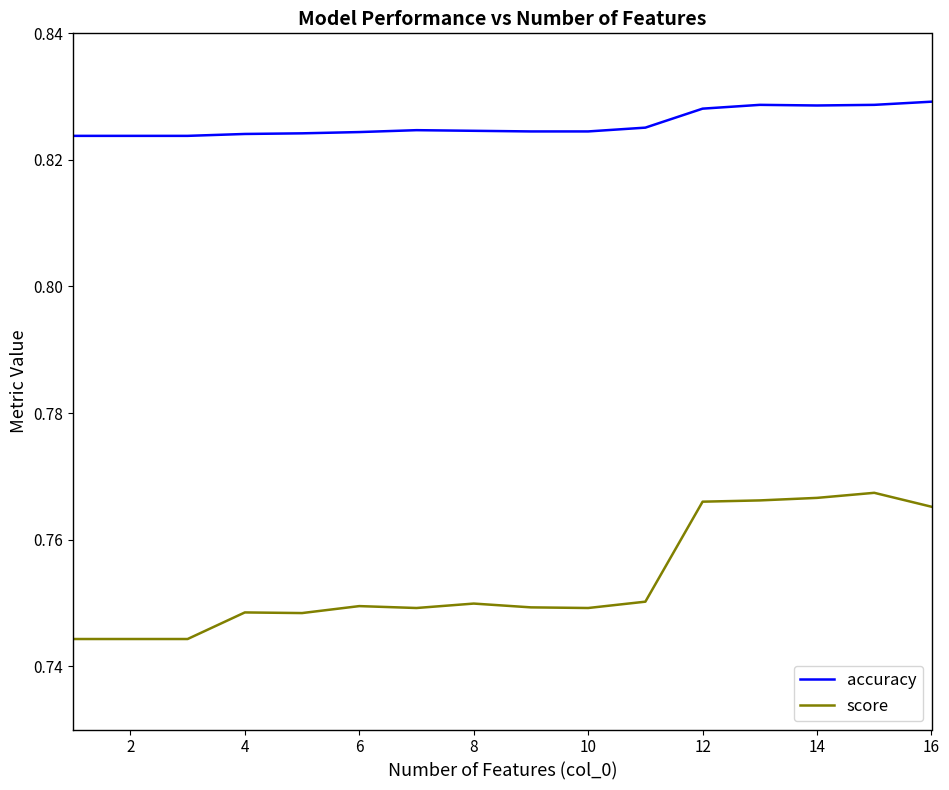

Which series has the widest spread of values?

score